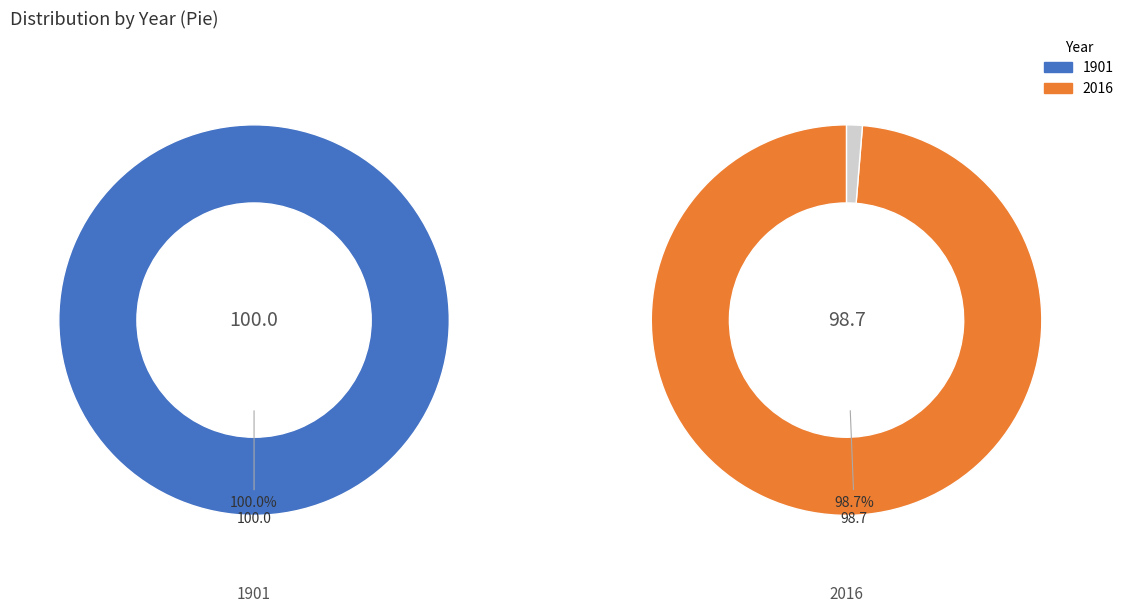

How many slices are in this pie chart?

2